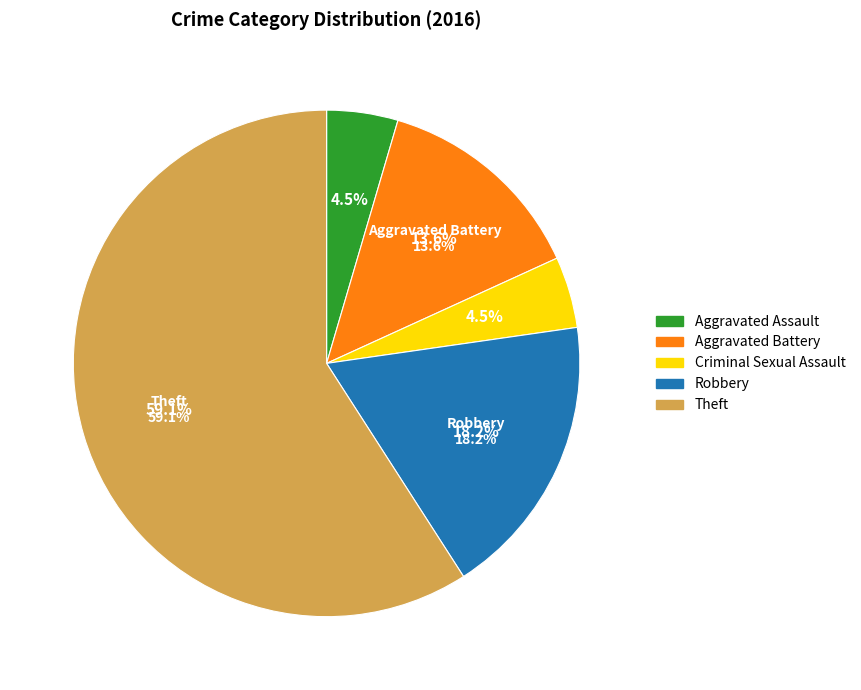

Do Robbery and Criminal Sexual Assault together represent more than half of the pie?

No